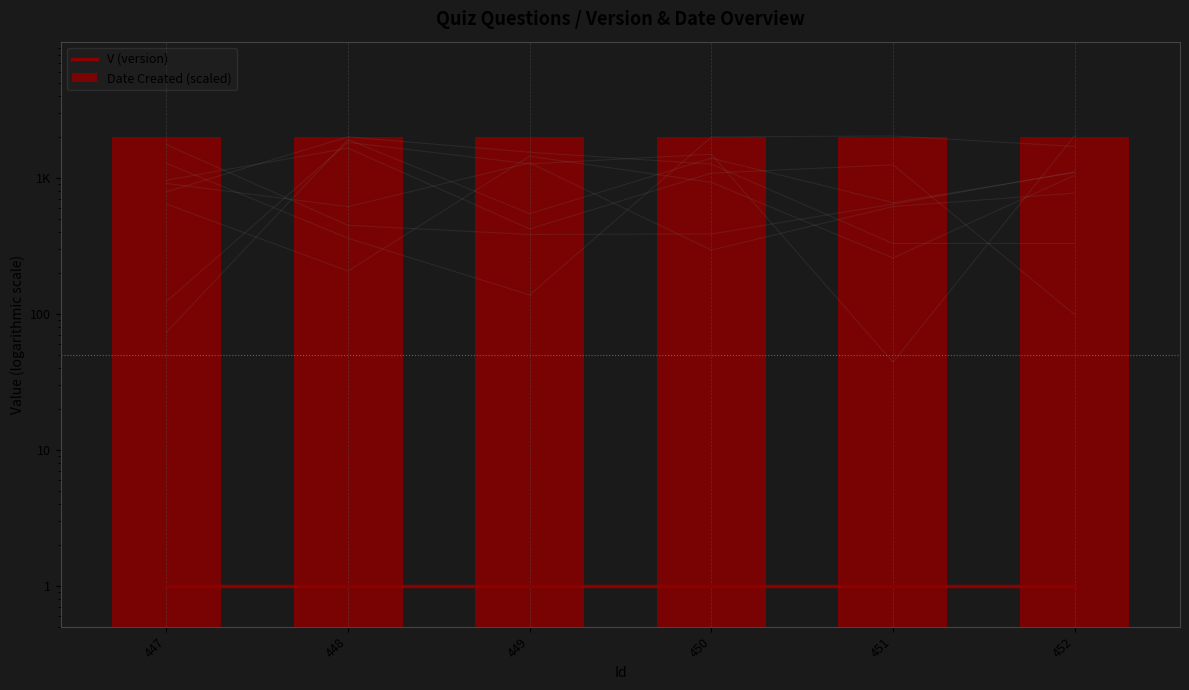

Where is V (version) nearest to the value 1?

447